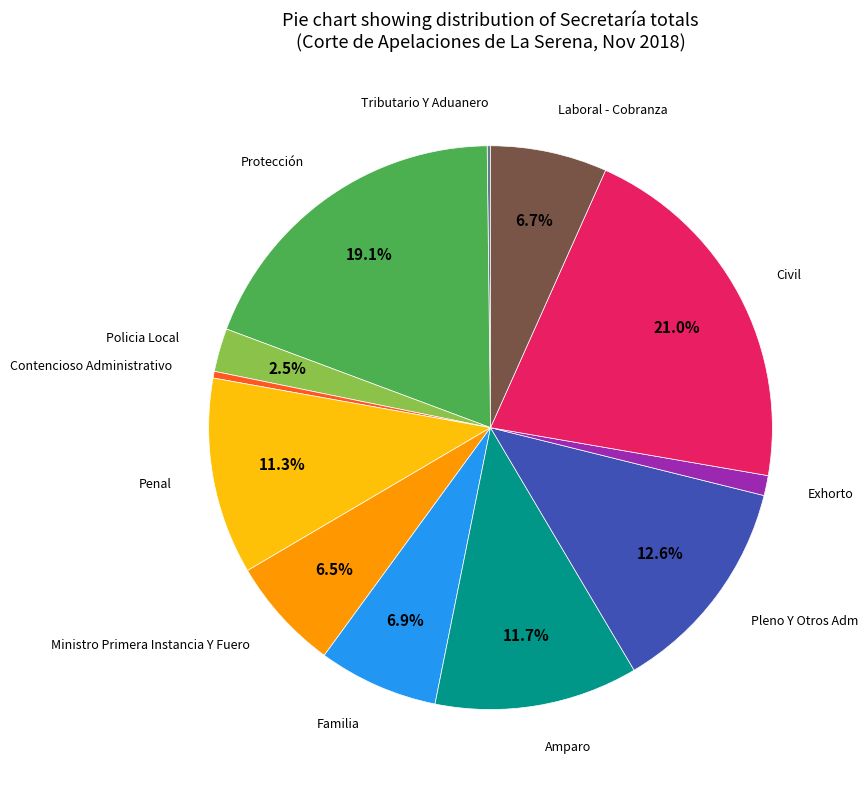

Is there a majority slice in this chart?

No